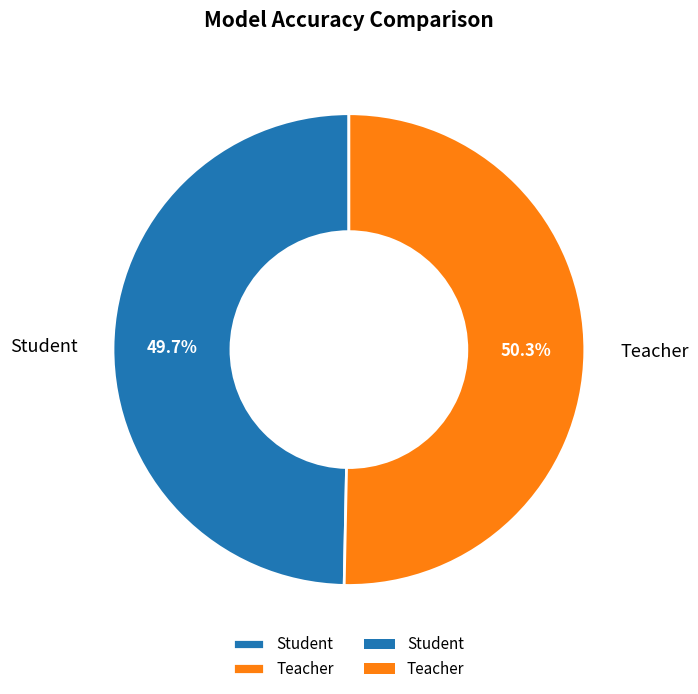

What percentage is the Teacher slice, to the nearest percent?

50%